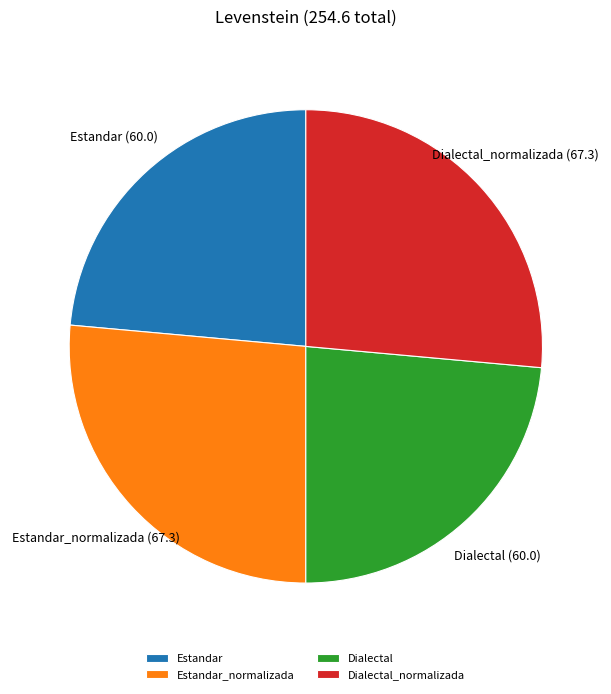

What is the ratio of the value at Estandar to the value at Dialectal_normalizada?

0.9